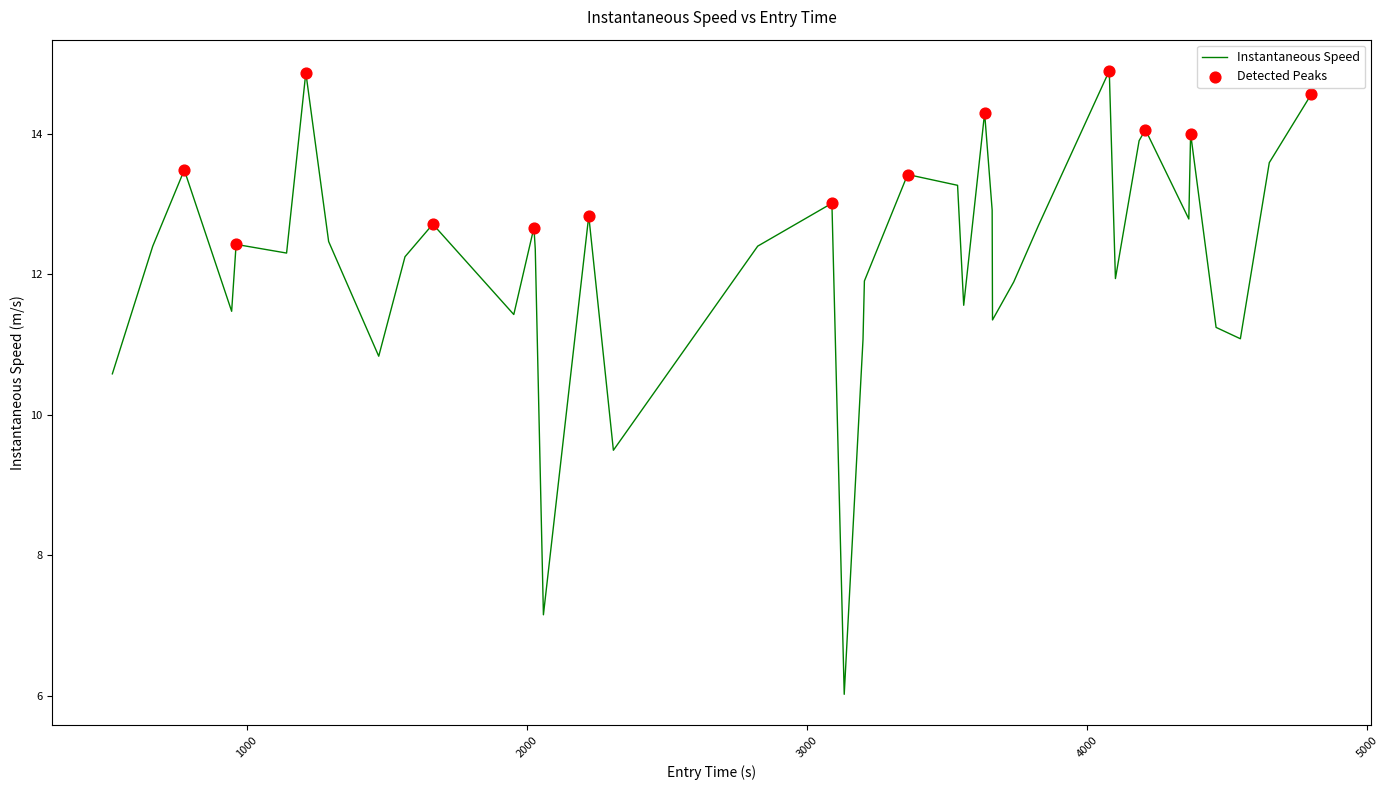

What is the maximum value shown in the chart?

14.9